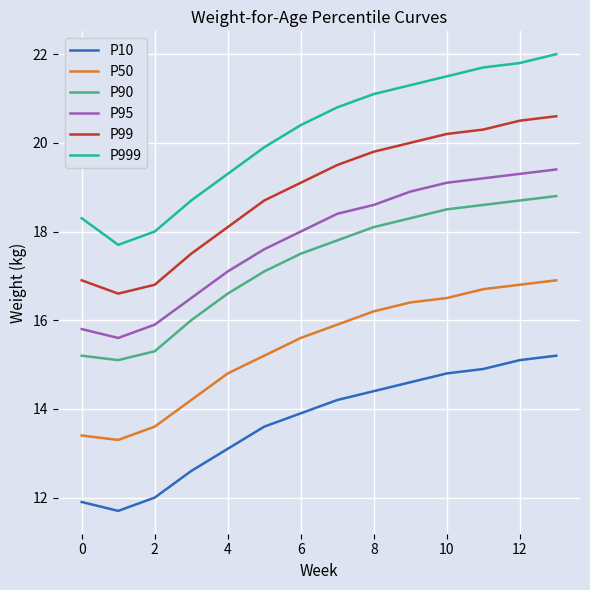

Which series has the widest spread of values?

P999